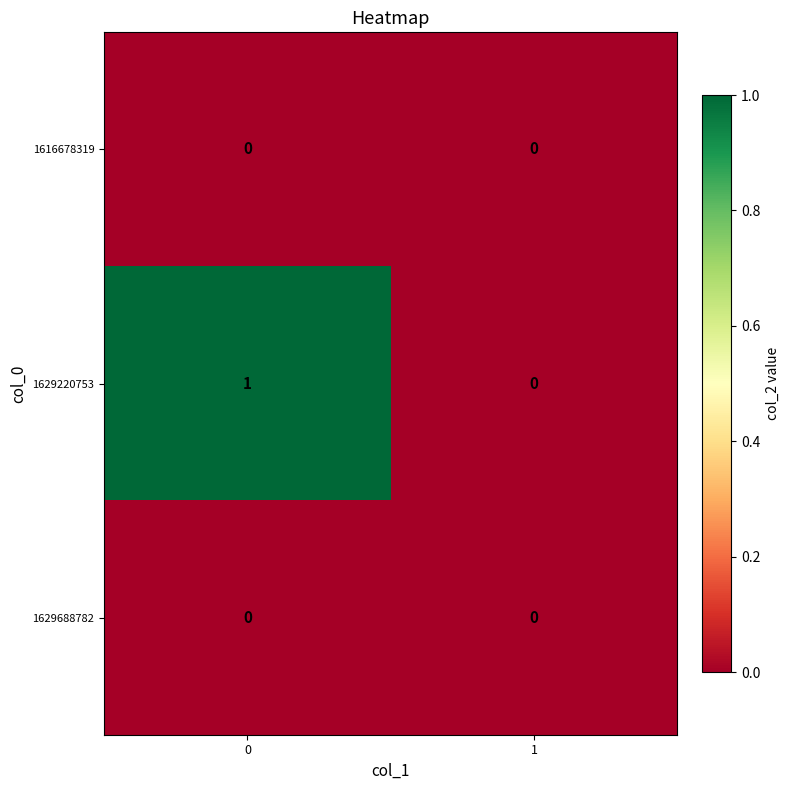

Which series has the largest total across all categories?

1629220753